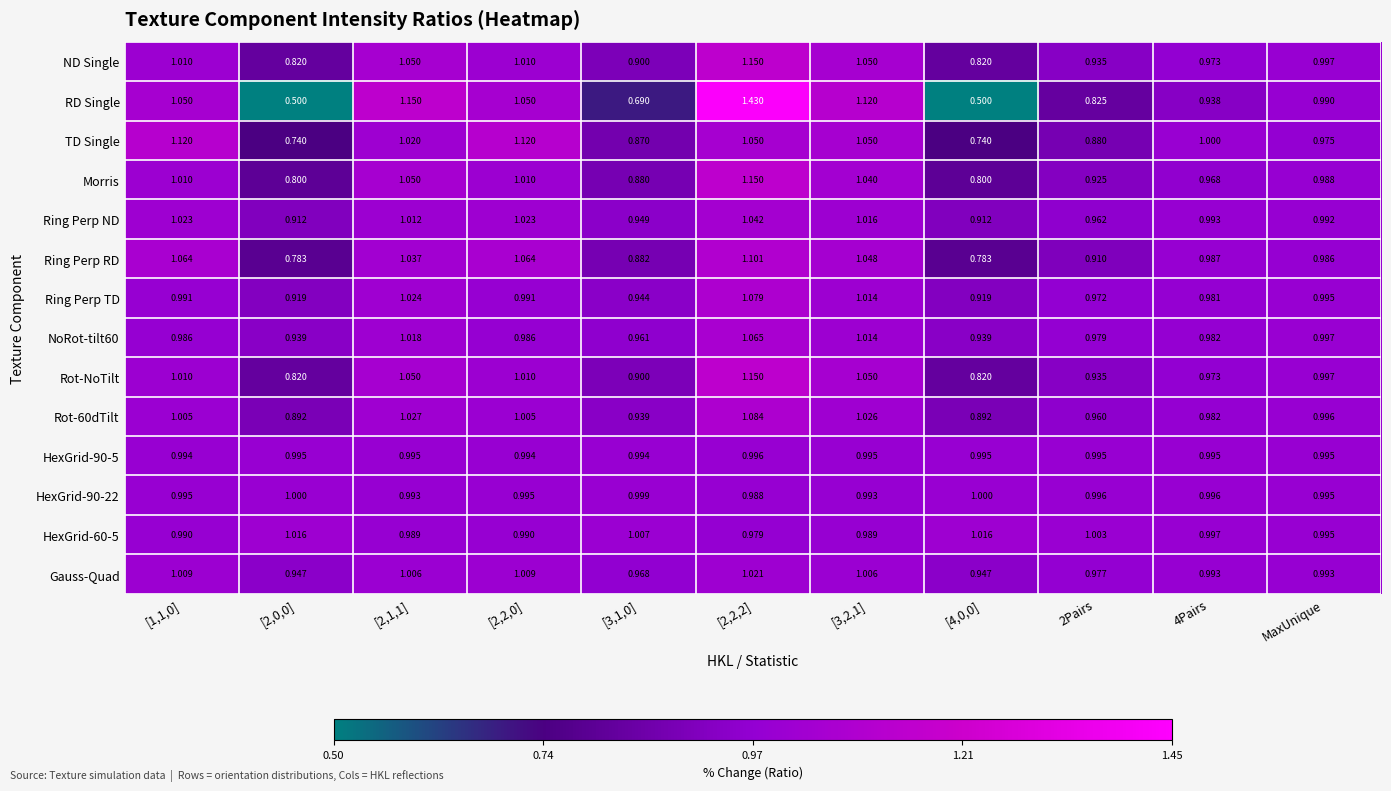

Between [3,2,1] and 4Pairs, which series saw the biggest shift?

RD Single